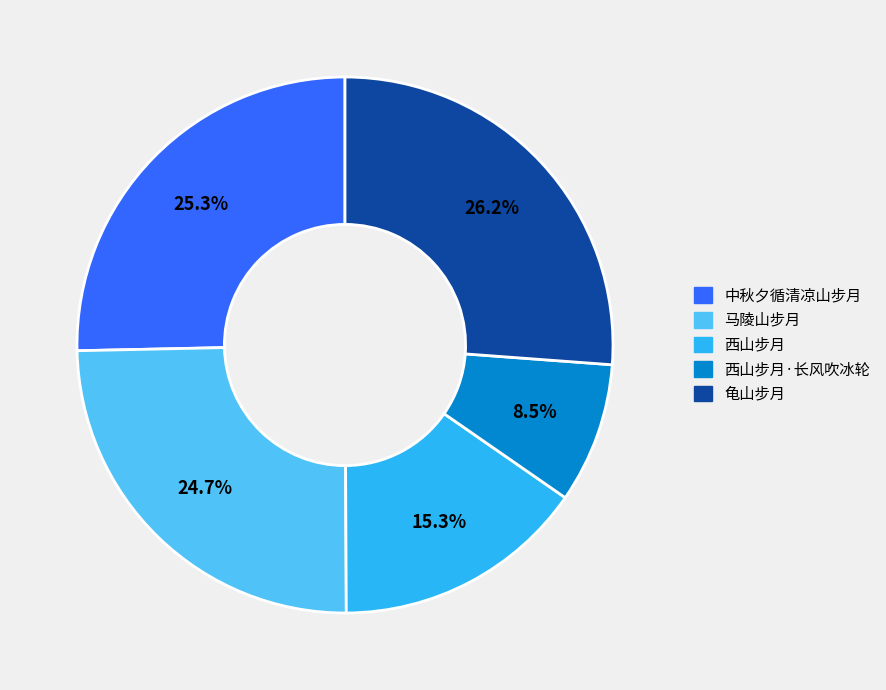

Is the sum of 龟山步月 and 西山步月 greater than half?

No